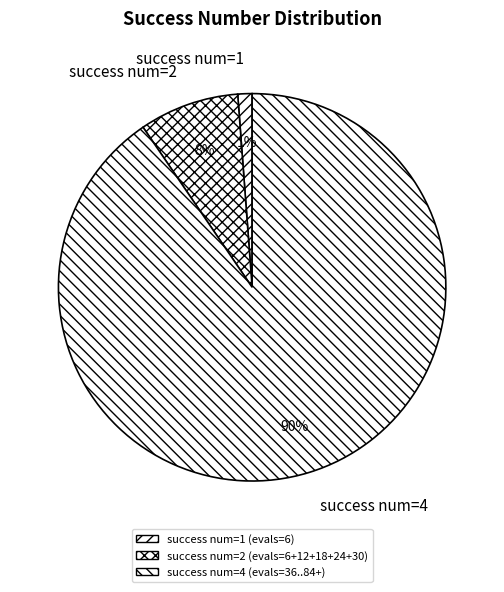

Is it true that success num=2 is 16% of the pie?

False